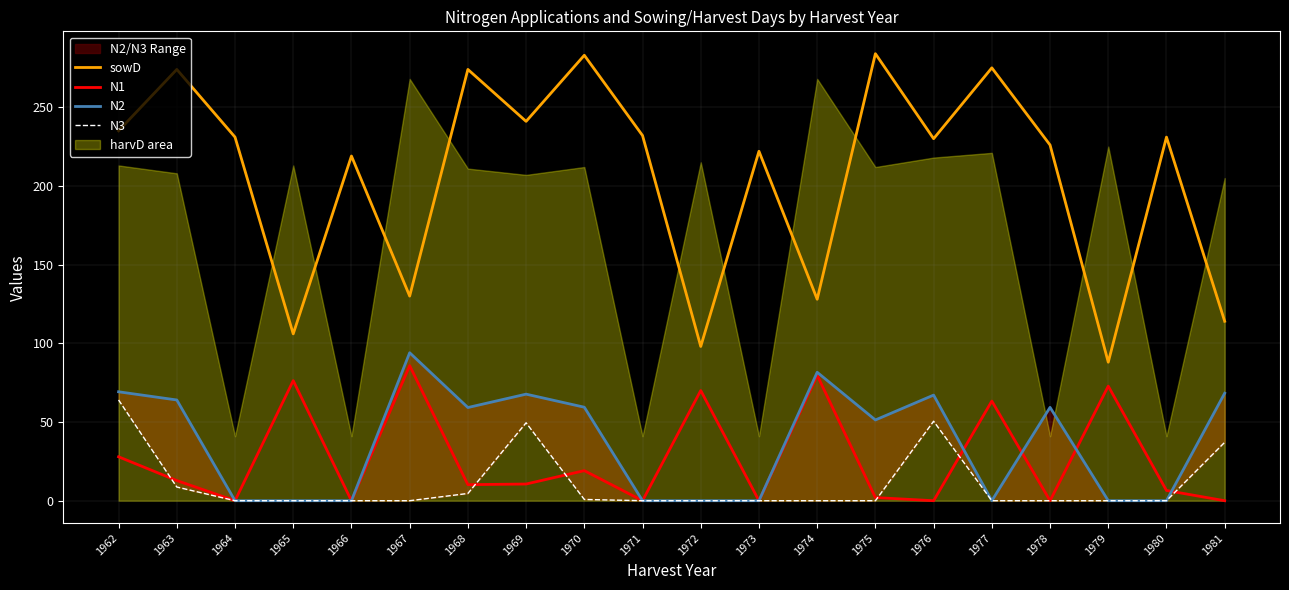

Where is N1 nearest to the value 42?

1962